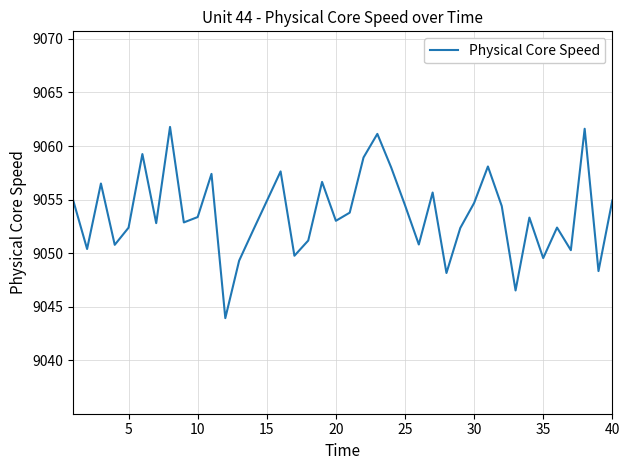

What is the difference between the maximum and minimum values?

17.8